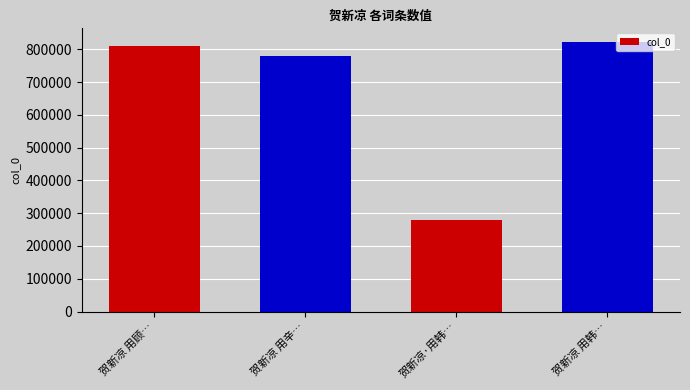

True or false: the data shows 502578 at 贺新凉·用韩….

False